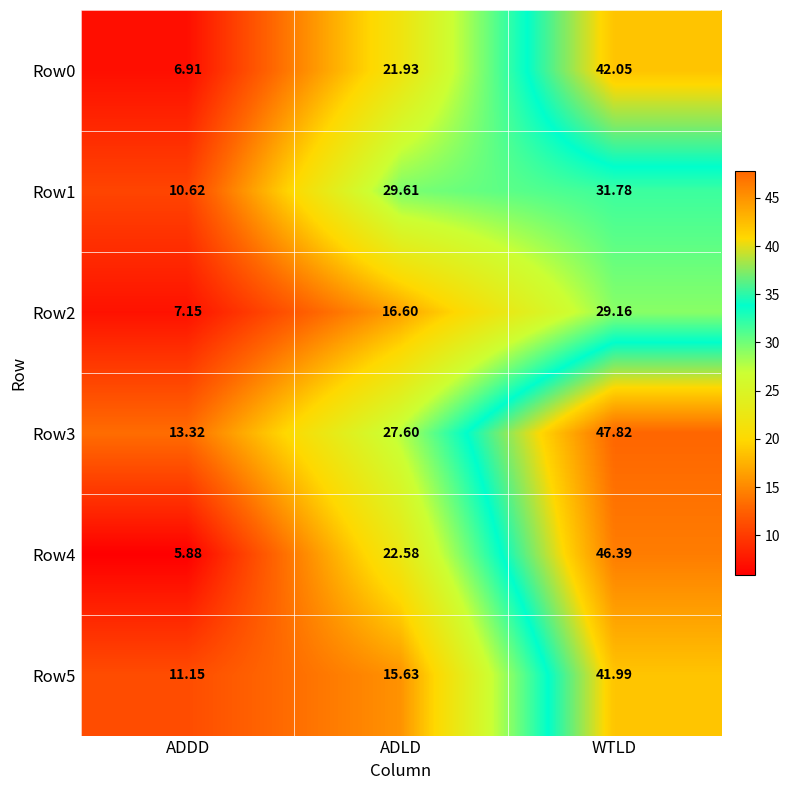

Which category has the highest value in the Row5 series?

WTLD